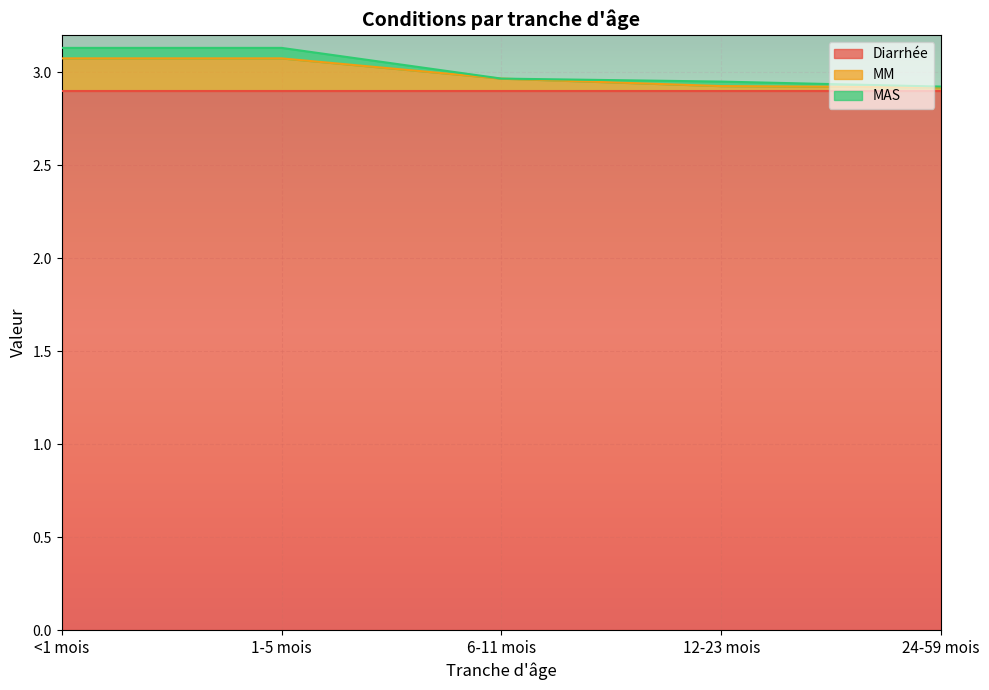

The value of Diarrhée at <1 mois is 4.9. True or false?

False